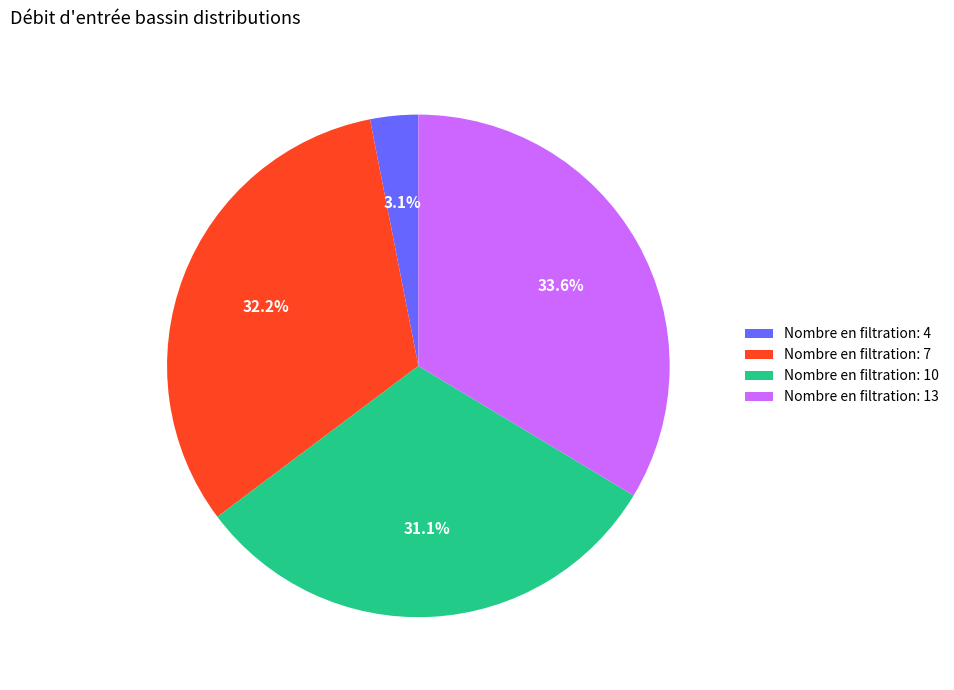

Combined, what portion of the pie is Nombre en filtration: 10 and Nombre en filtration: 13?

64.7%